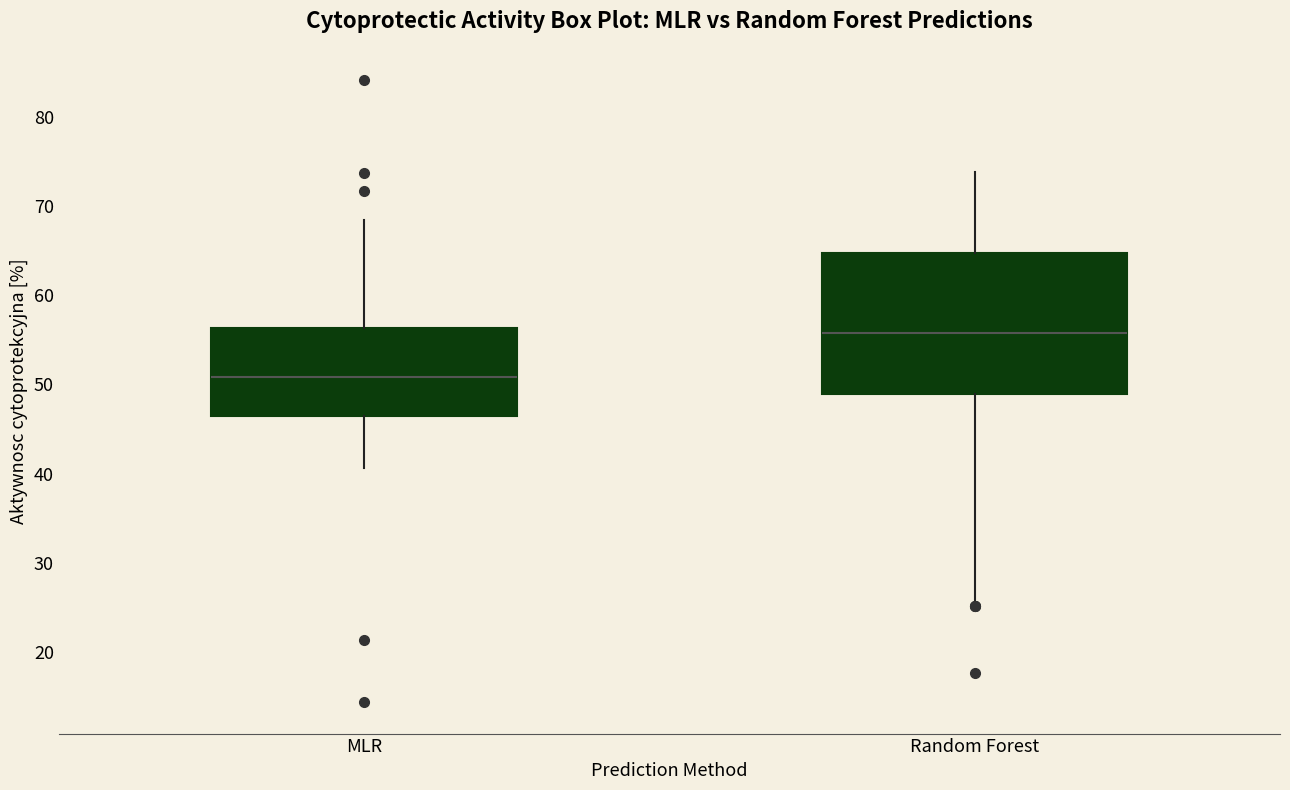

Reading left to right, read every box against the y-axis: the position of its median line, the range the box covers, and the ends of its whiskers. The values are not printed on the chart, so give them approximately, as read against the axis.

MLR: median 51, box 46 to 56, whiskers 41 to 68
Random Forest: median 56, box 49 to 65, whiskers 26 to 74